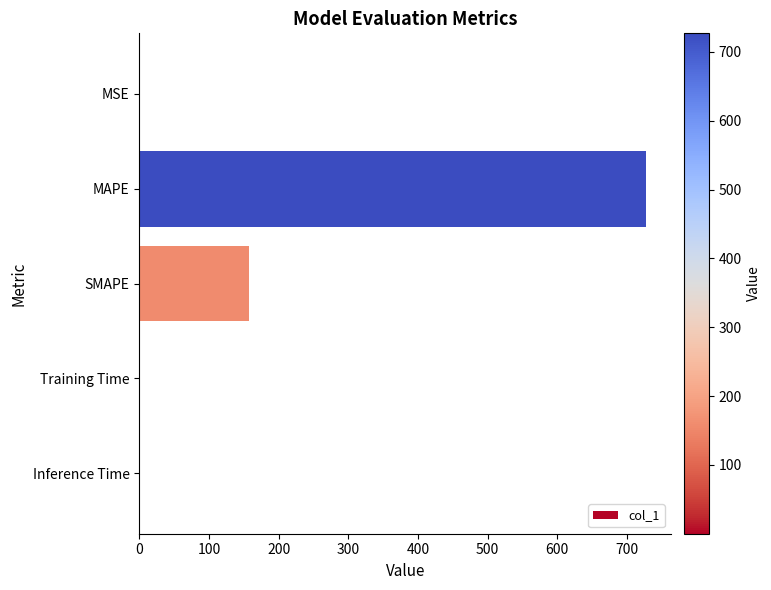

The chart shows a value of 727.1 at MAPE. True or false?

True